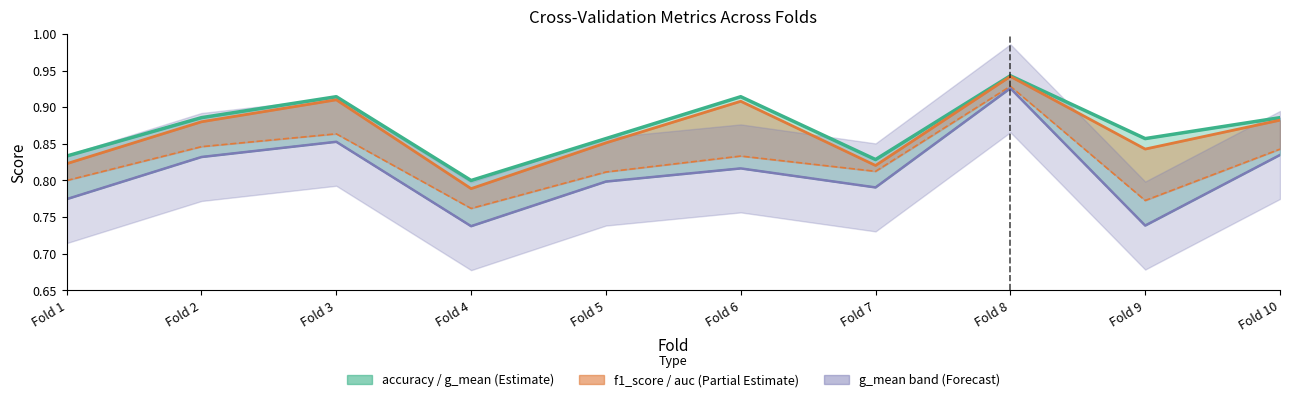

What is the minimum value shown in the chart?

0.7